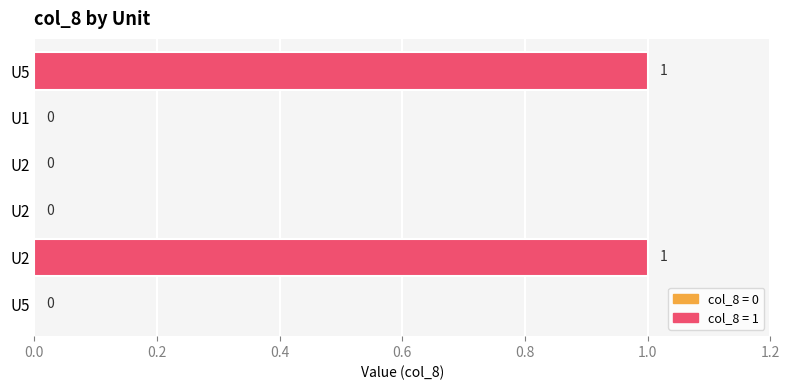

Are the bars horizontal?

Yes